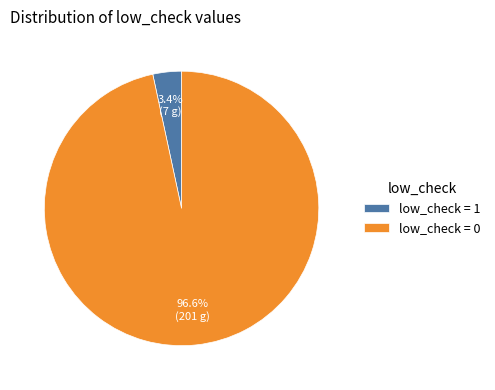

Between low_check = 0 and low_check = 1, which is larger?

low_check = 0